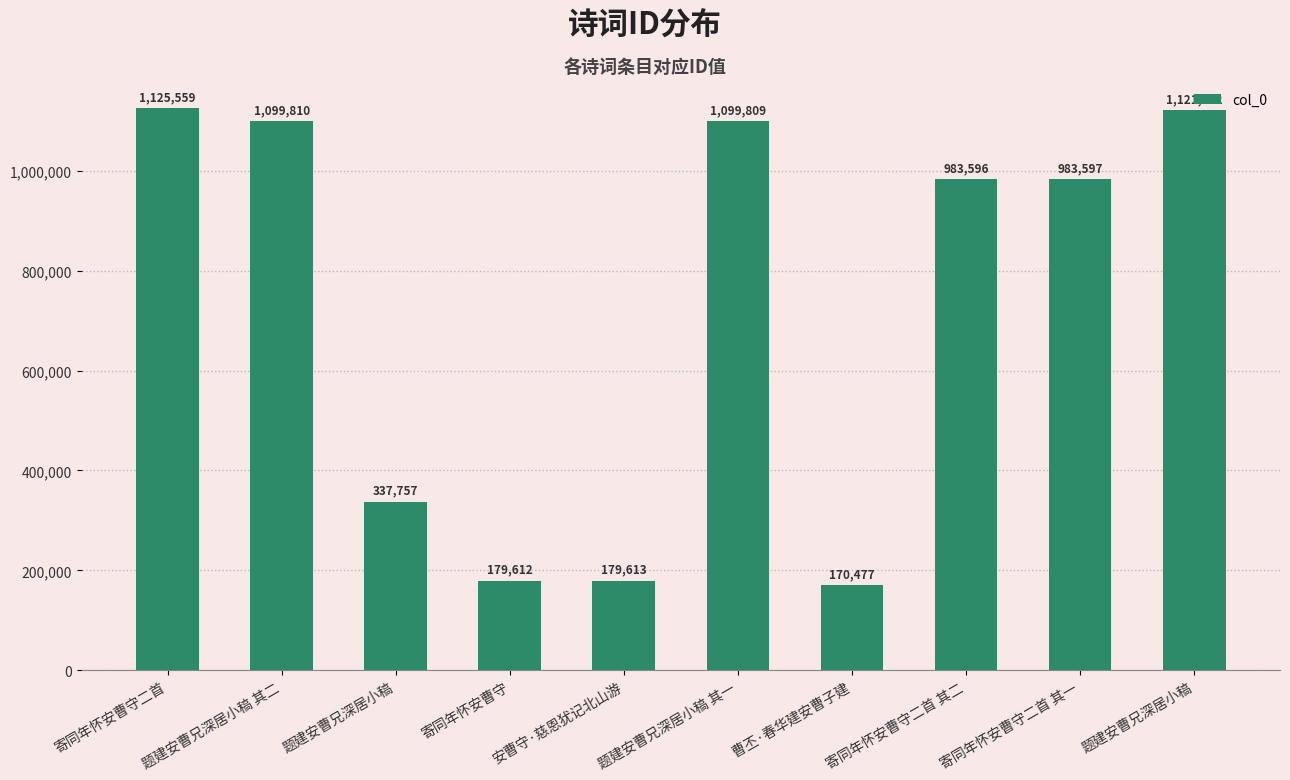

How many values are below 983597?

5